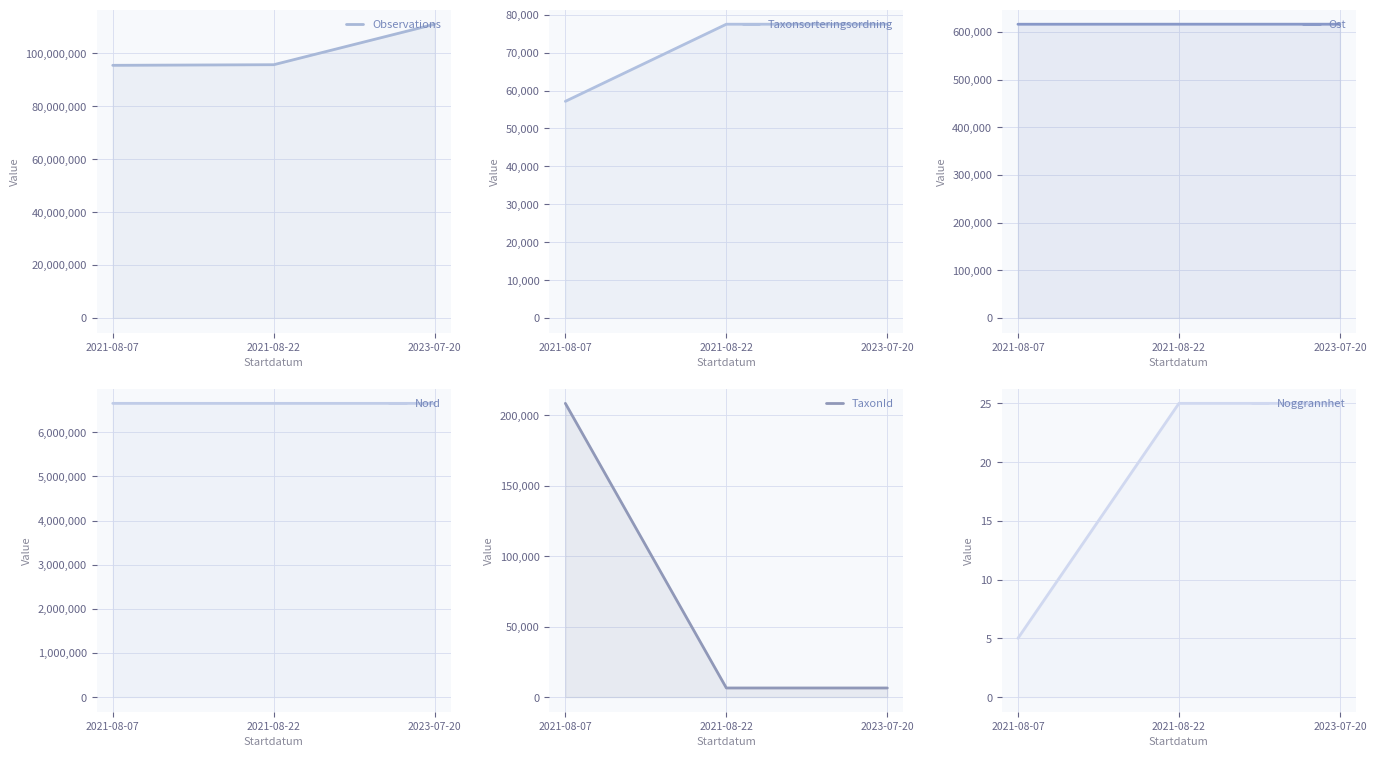

What is the minimum value shown in the chart?

5